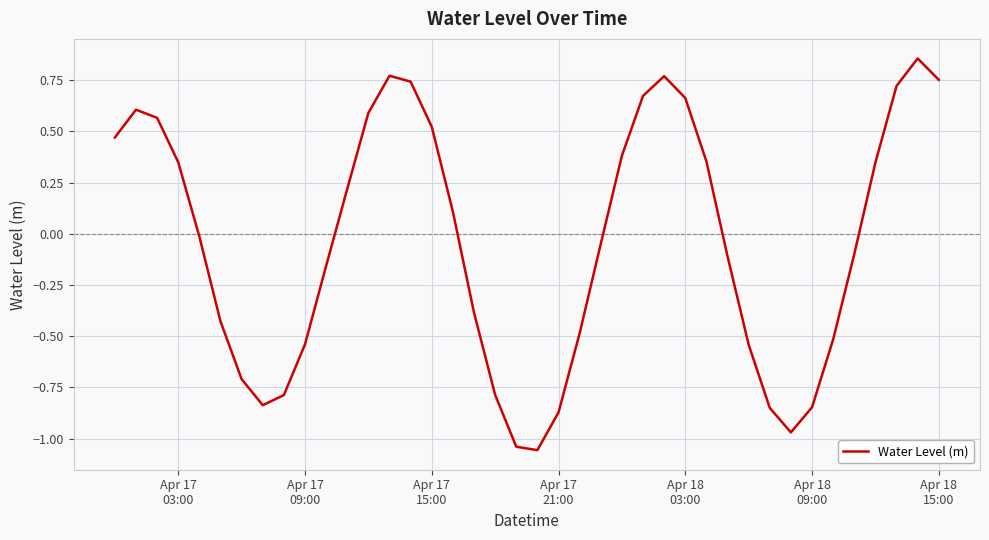

How many values are below zero?

21